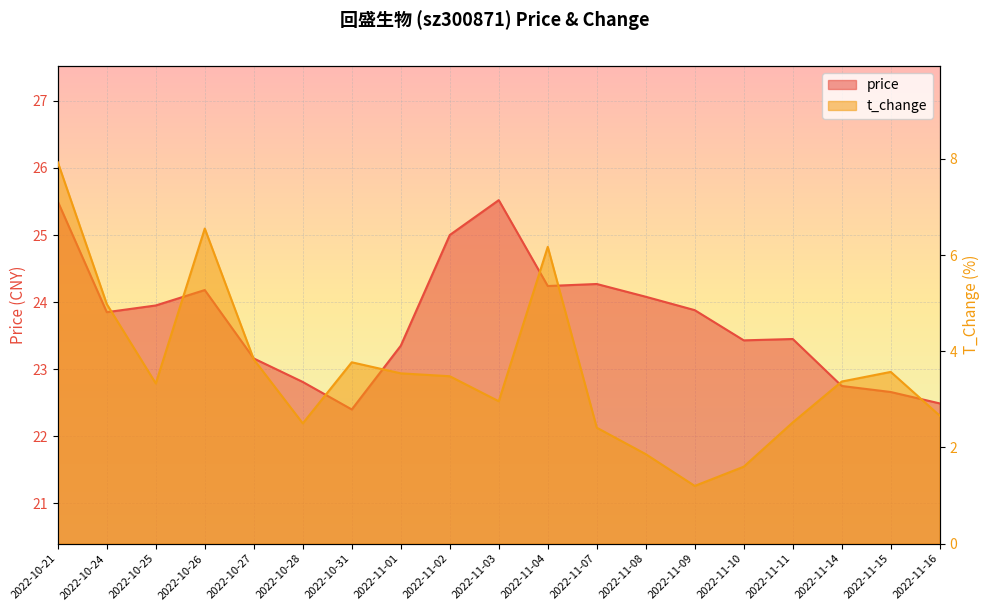

What is the difference between the second highest and second lowest values in the price series?

3.0